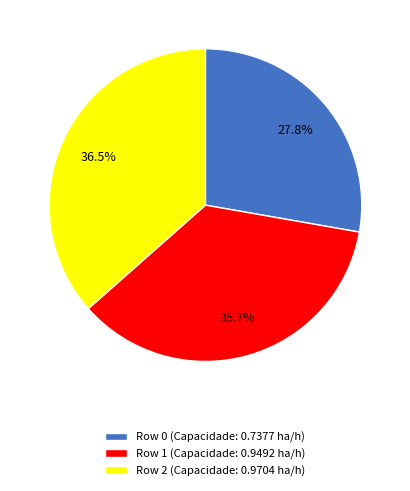

The Row 1 slice represents 30% of the pie. True or false?

False